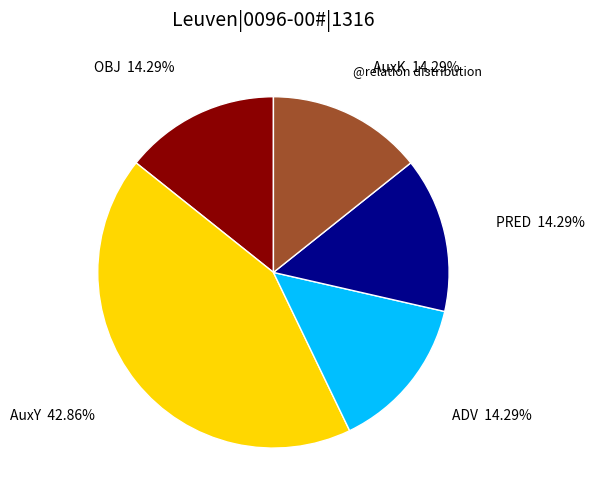

Count the number of slices in the pie.

5